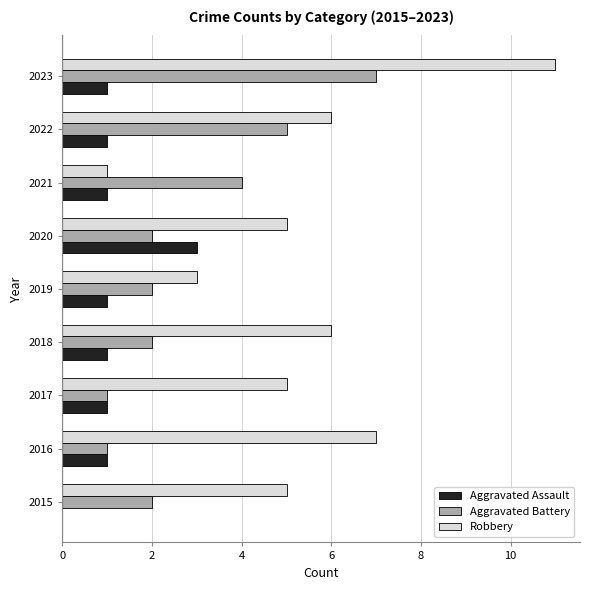

Between 2016 and 2019, which series saw the biggest shift?

Robbery